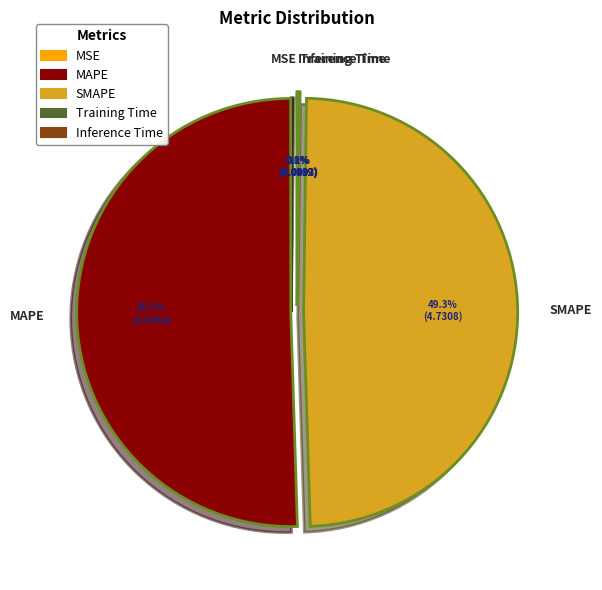

Which slice is the largest?

MAPE